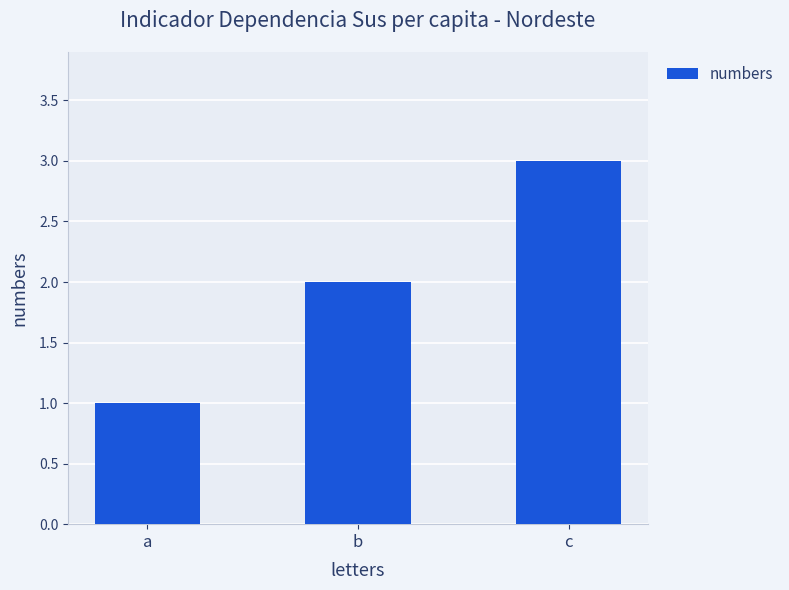

What is the sum of all values?

6